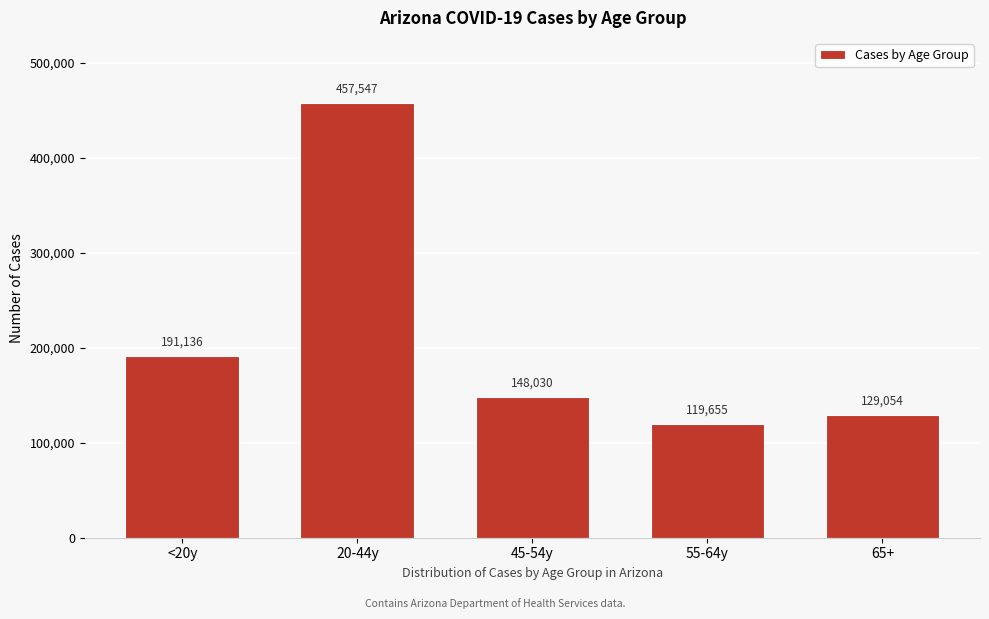

Reading left to right, list all the values displayed in this chart.

<20y=191136	20-44y=457547	45-54y=148030	55-64y=119655	65+=129054